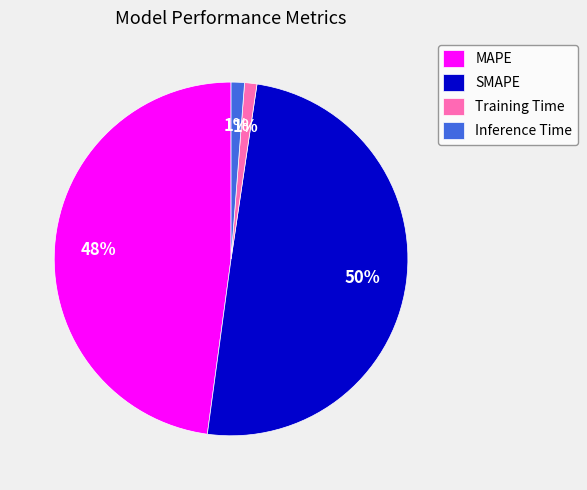

Which category has the biggest portion of the pie?

SMAPE